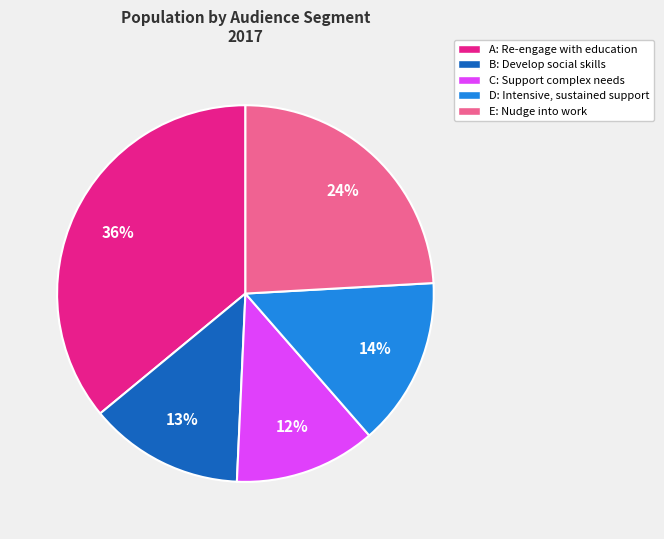

What is the largest slice in the pie chart?

A: Re-engage with education